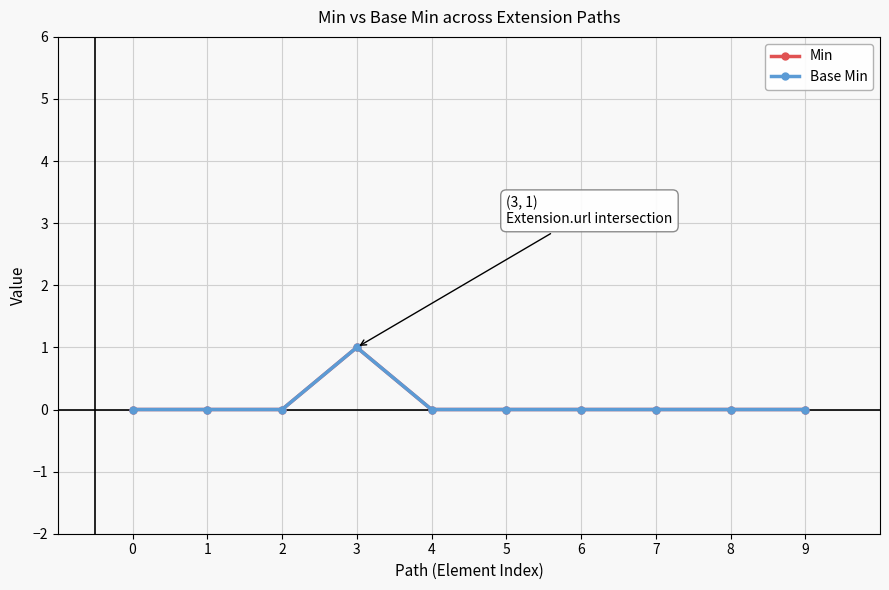

True or false: Min has a value of 1 at 3.

True